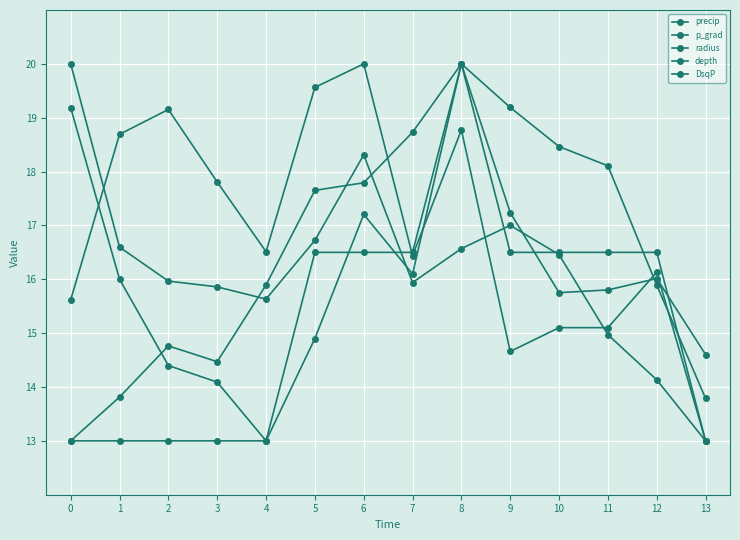

Which series changed the most between 5 and 9?

radius